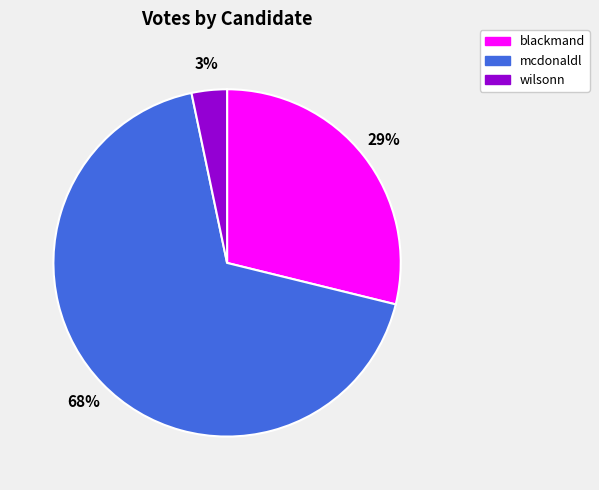

Do blackmand and mcdonaldl together represent more than half of the pie?

Yes